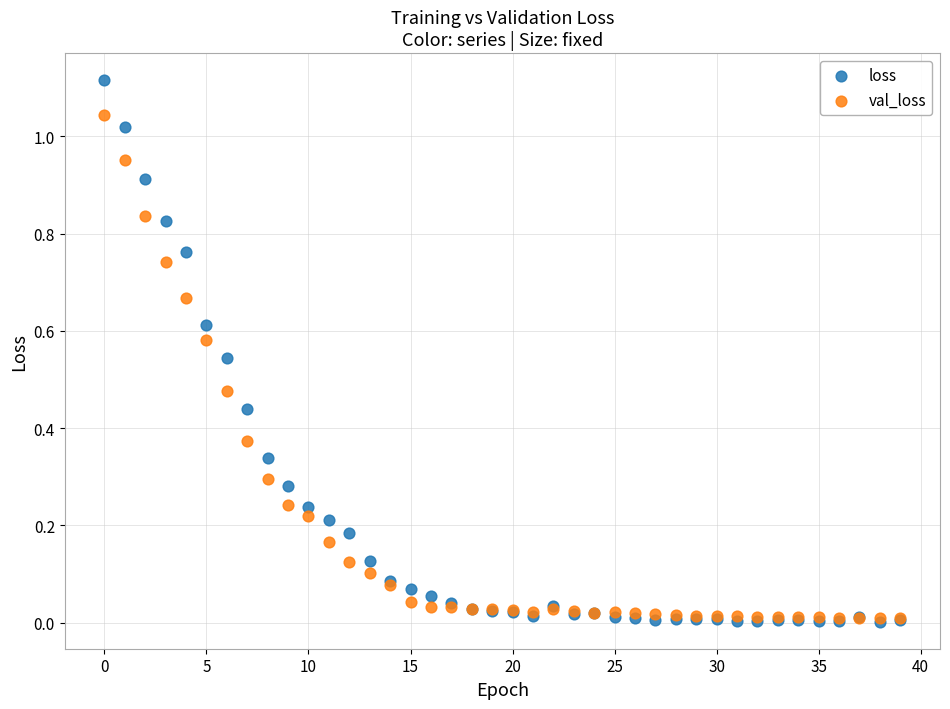

Which series has the largest Y range (max minus min)?

loss